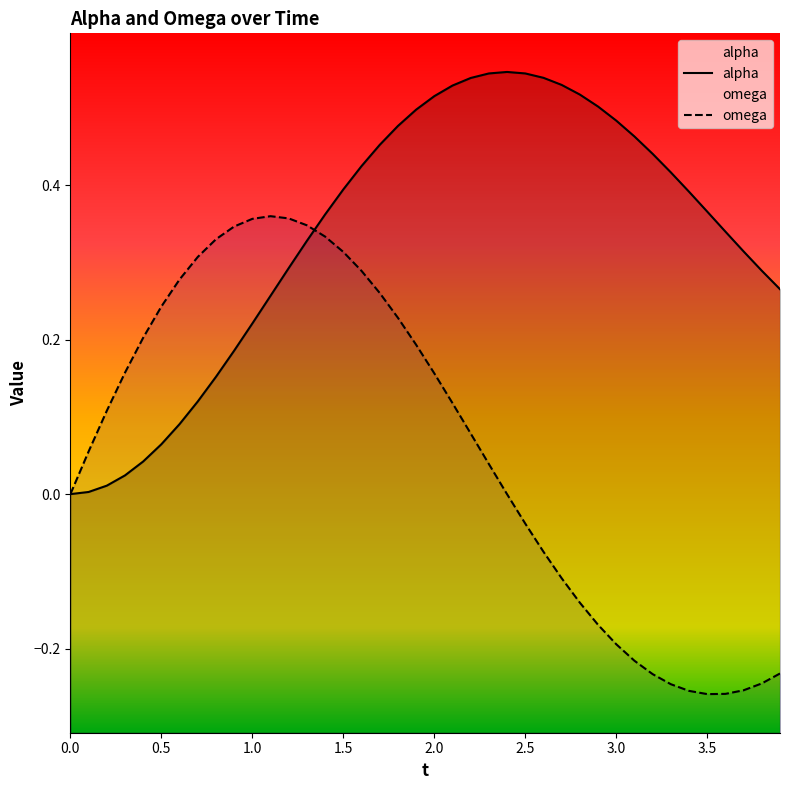

Which series has the largest range (max minus min)?

omega